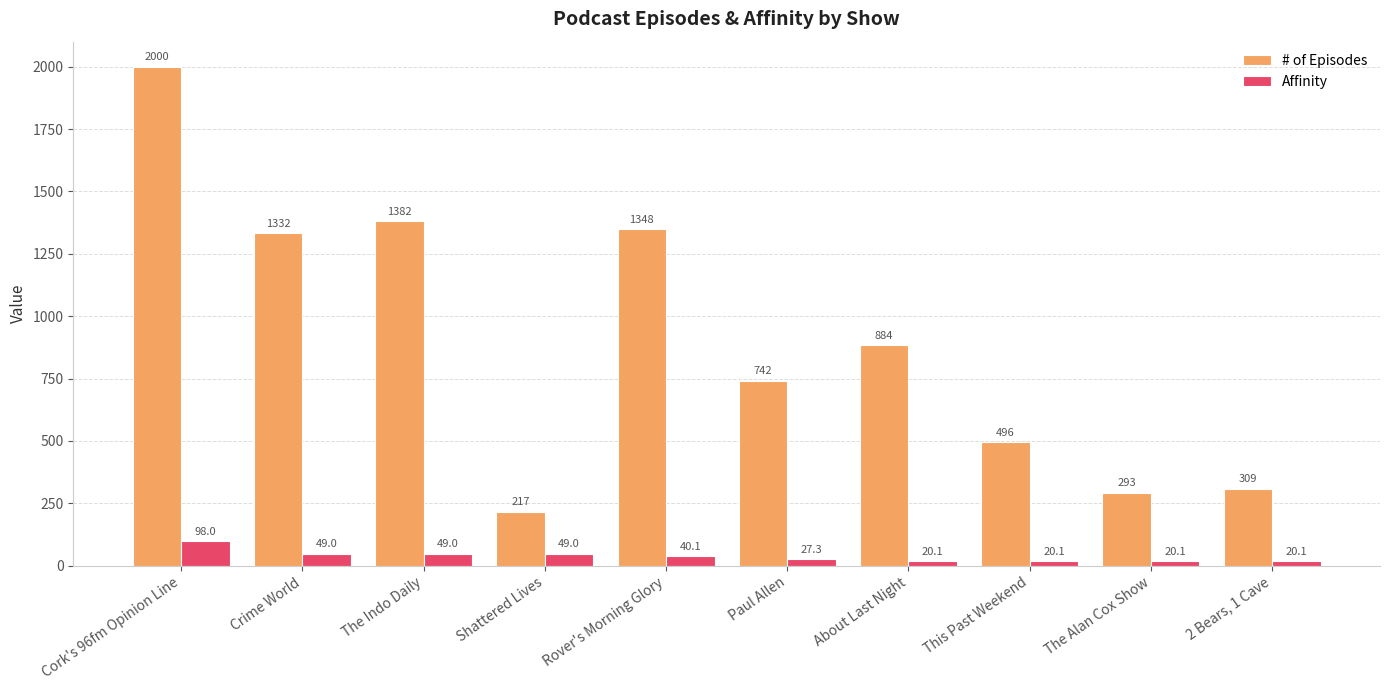

Where does the # of Episodes series first go above 884?

Cork's 96fm Opinion Line